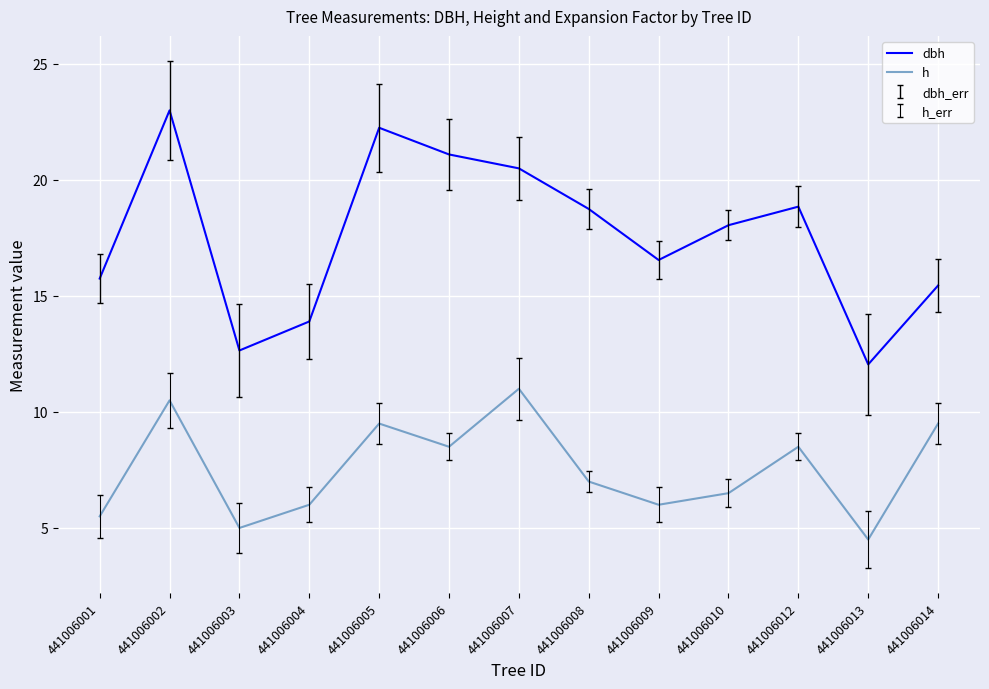

True or false: dbh and h cross at least once.

False